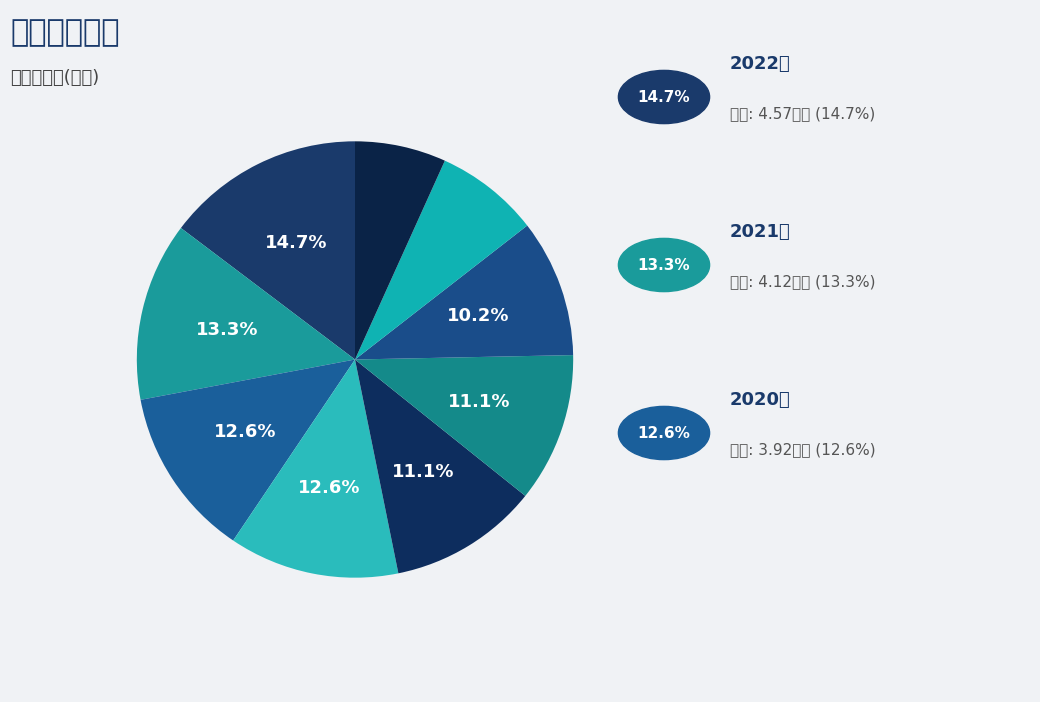

Which slice is the smallest?

2014